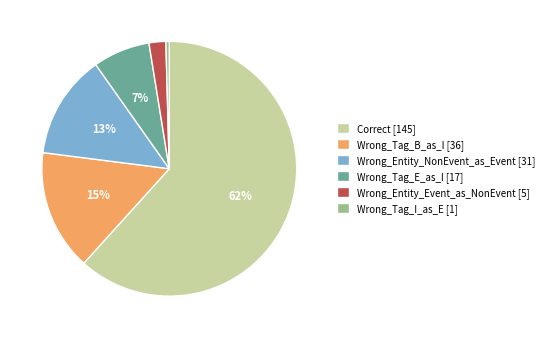

Combined, do Wrong_Entity_NonEvent_as_Event [31] and Wrong_Tag_E_as_I [17] account for over 50%?

No